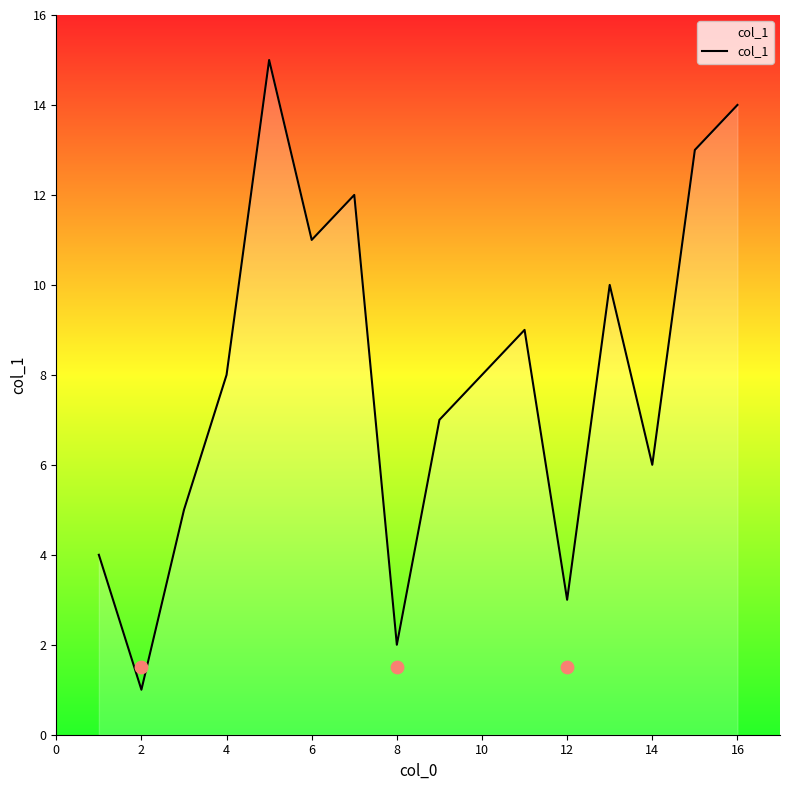

Between 2 and 12, which is larger?

12